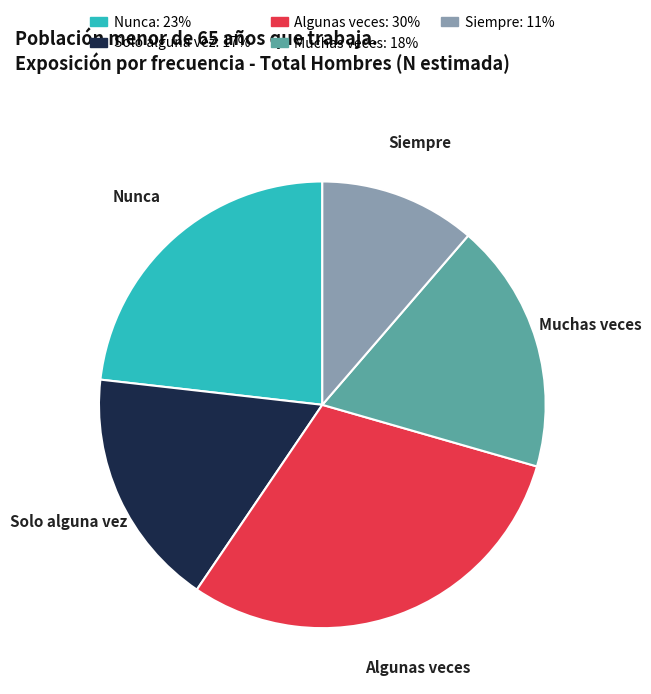

How many slices are in this pie chart?

5